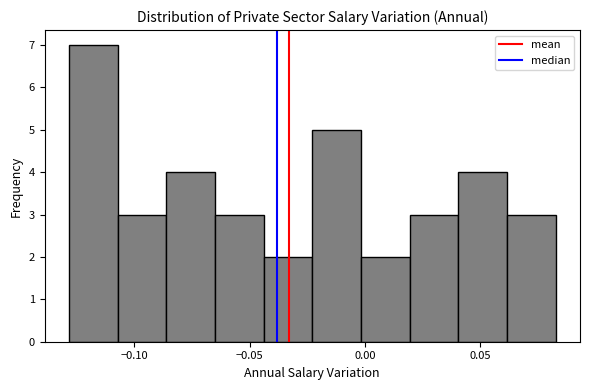

Over which range of the x-axis is the bar tallest?

-0.130 to -0.105